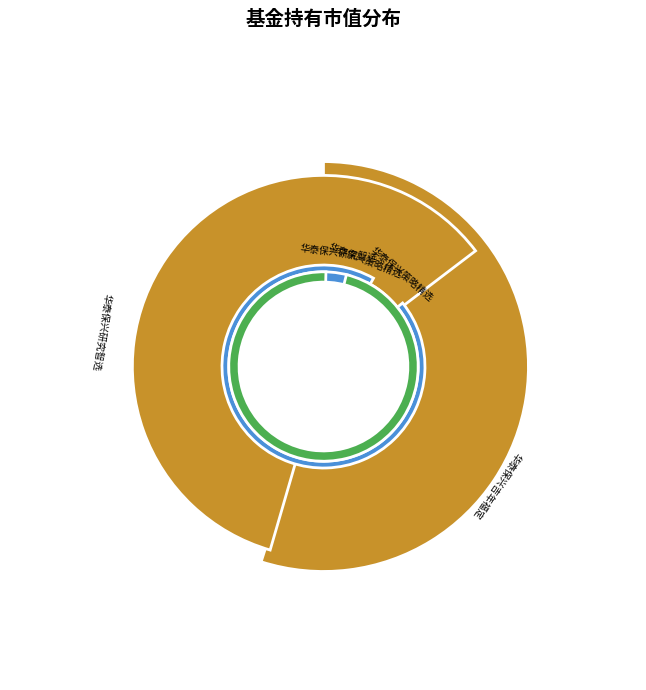

Rank the categories by value from lowest to highest.

华泰保兴策略精选灵活配置混合C, 华泰保兴研究智选灵活配置混合C, 华泰保兴策略精选灵活配置混合A, 华泰保兴吉年福定期开放灵活配置混合, 华泰保兴研究智选灵活配置混合A